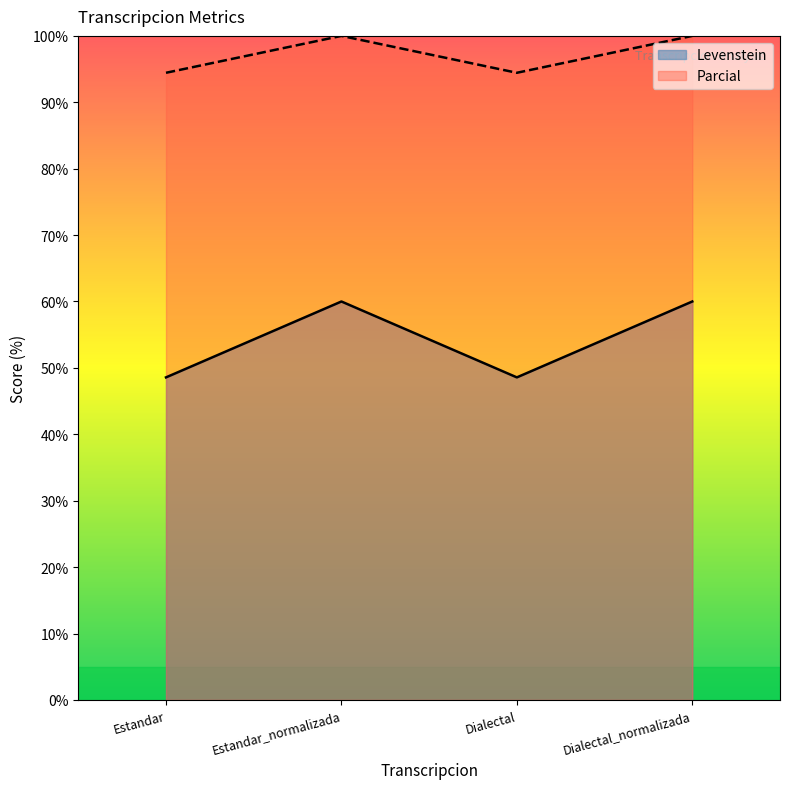

True or false: Levenstein and Parcial cross at least once.

False